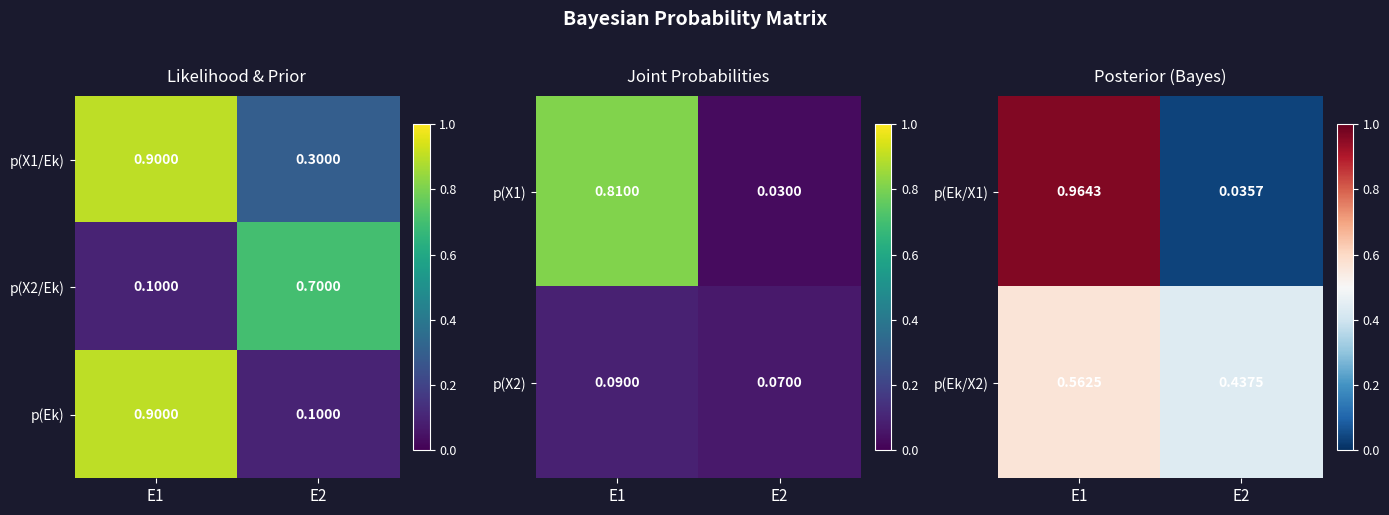

Is the value of p(Ek/X1) at E2 greater than the value of p(Ek/X2) at E1?

No